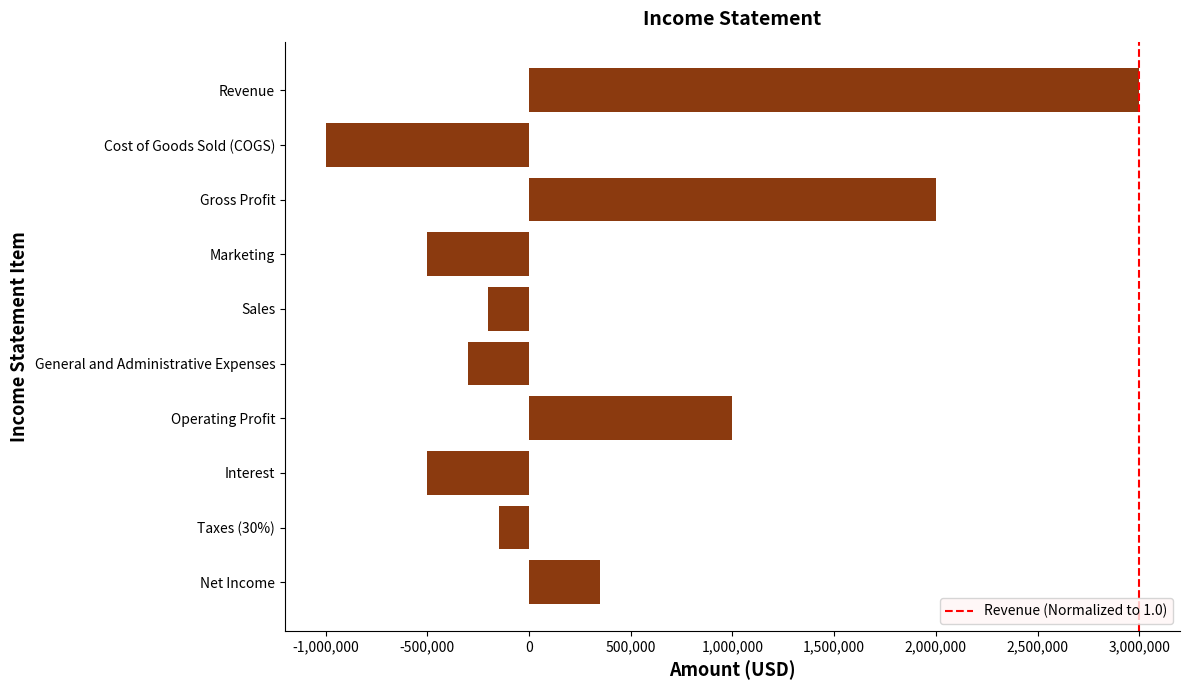

The chart shows a value of -150000 at Taxes (30%). True or false?

True